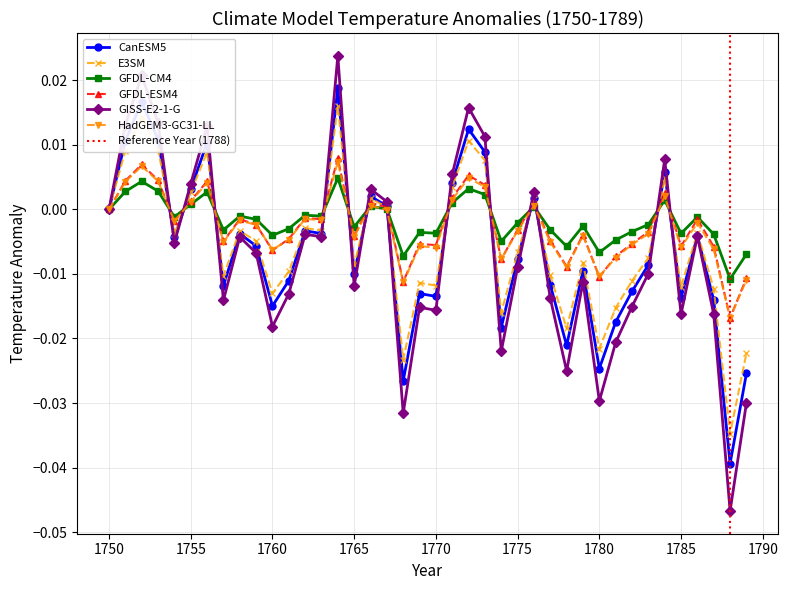

At 1758, list the series in order from smallest to largest.

GISS-E2-1-G, CanESM5, E3SM, HadGEM3-GC31-LL, GFDL-ESM4, GFDL-CM4